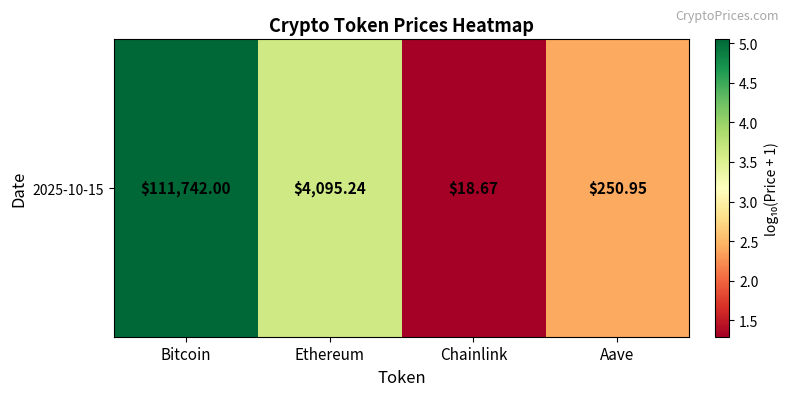

Which category has the highest value across all series?

Bitcoin